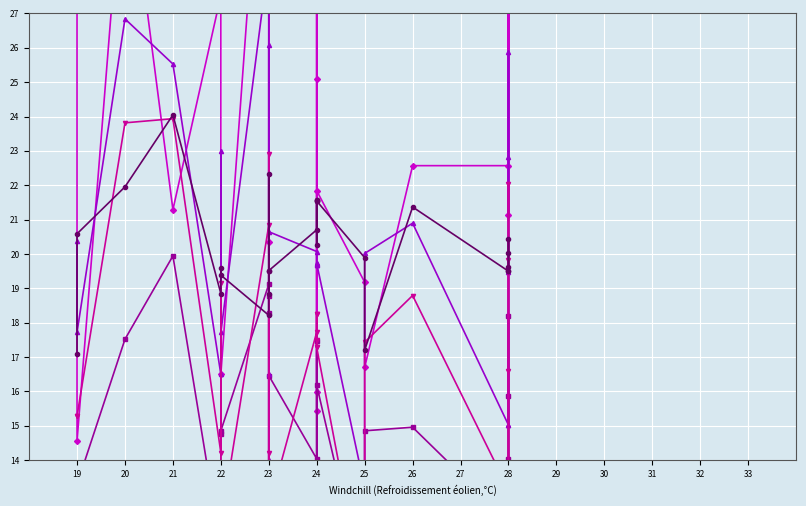

True or false: Passes received per 90 has a value of 4.0 at 24.

False